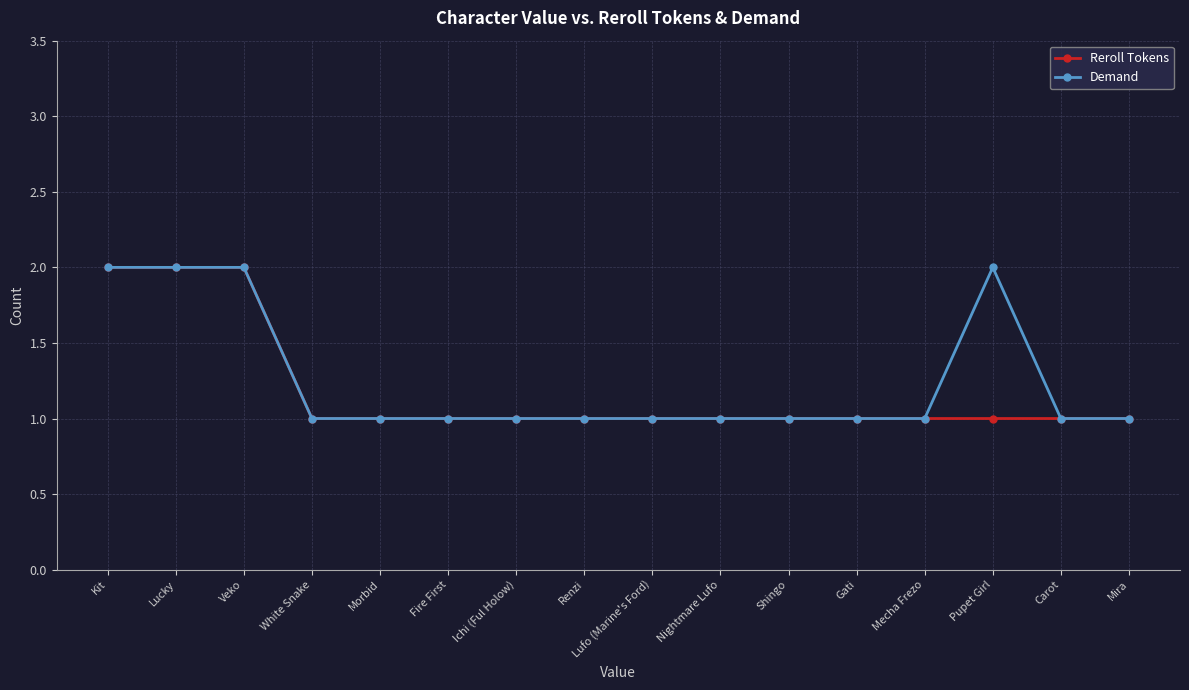

The value of Reroll Tokens at Kit is 2. True or false?

True